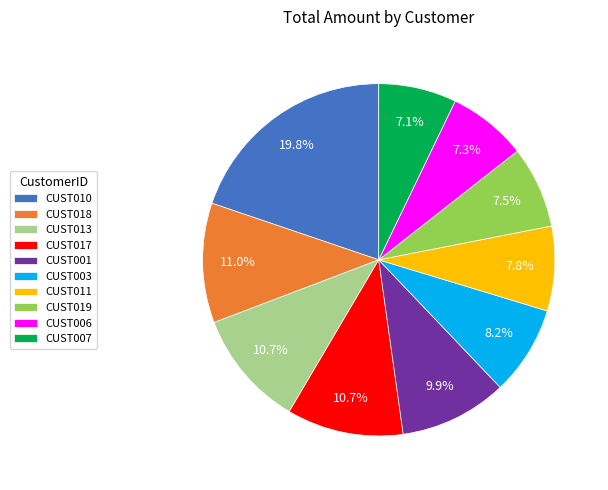

How many segments does this pie chart have?

10